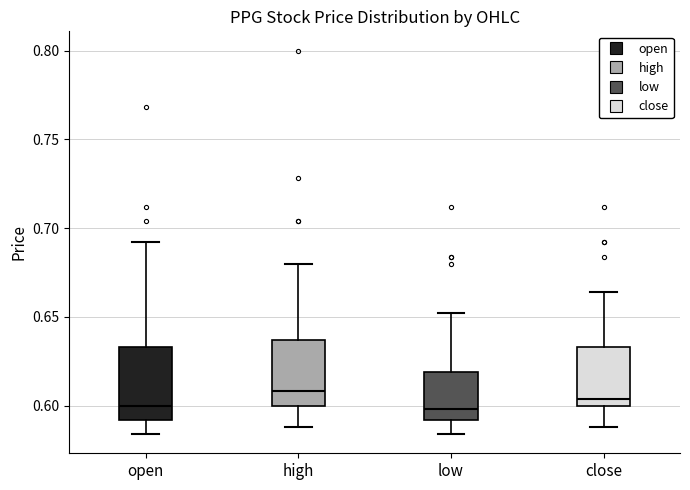

Where does the median line of the box for high sit on the y-axis? The values are not printed on the chart, so give them approximately, as read against the axis.

0.610